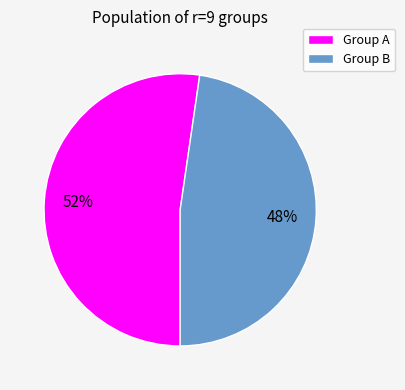

How many slices are in this pie chart?

2